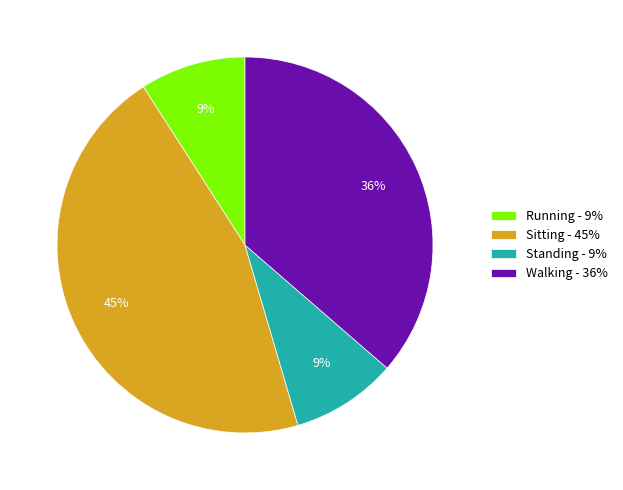

Is the sum of Standing - 9% and Running - 9% greater than half?

No